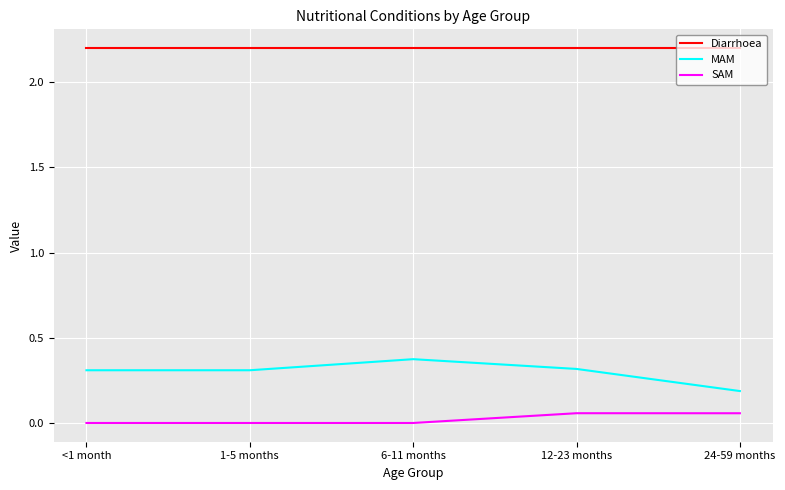

At how many categories does at least one series exceed 1?

5